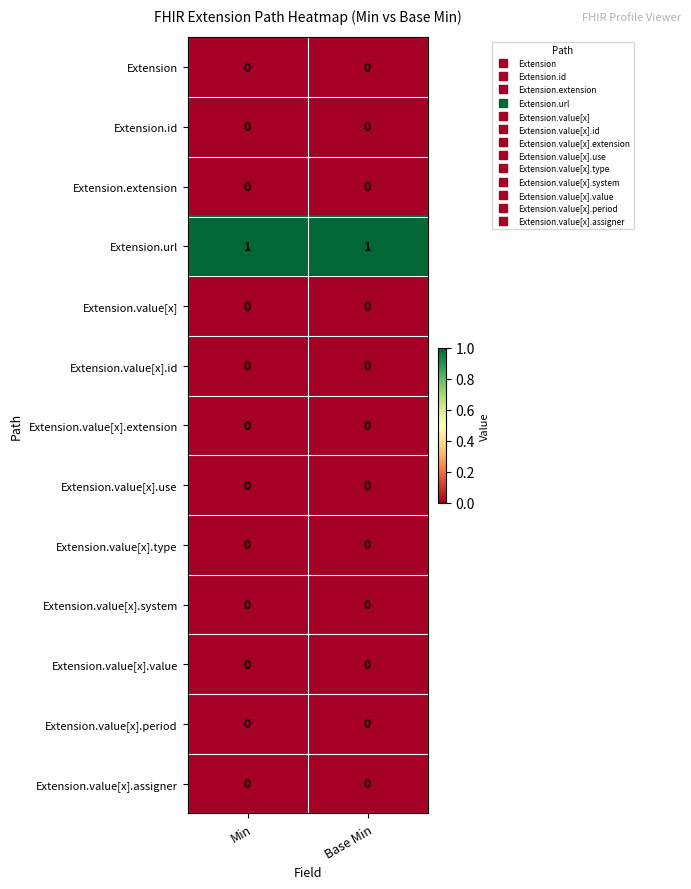

Which series has the largest total across all categories?

Extension.url